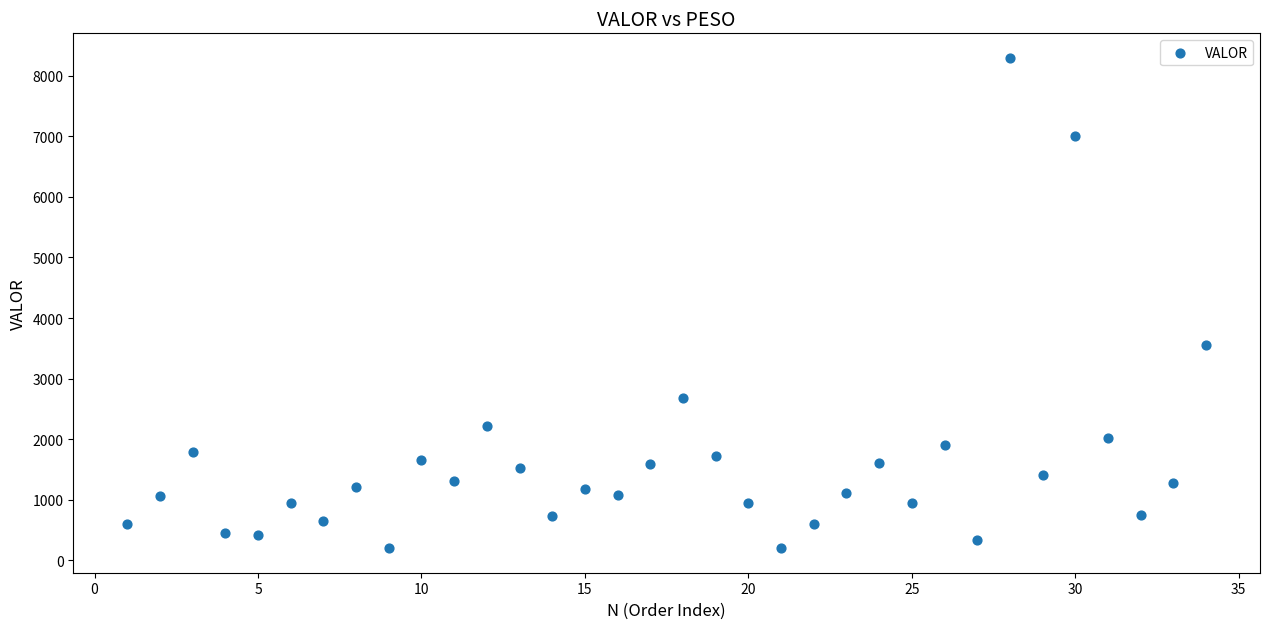

What Y value in the scatter plot is closest to 4247?

3553.8